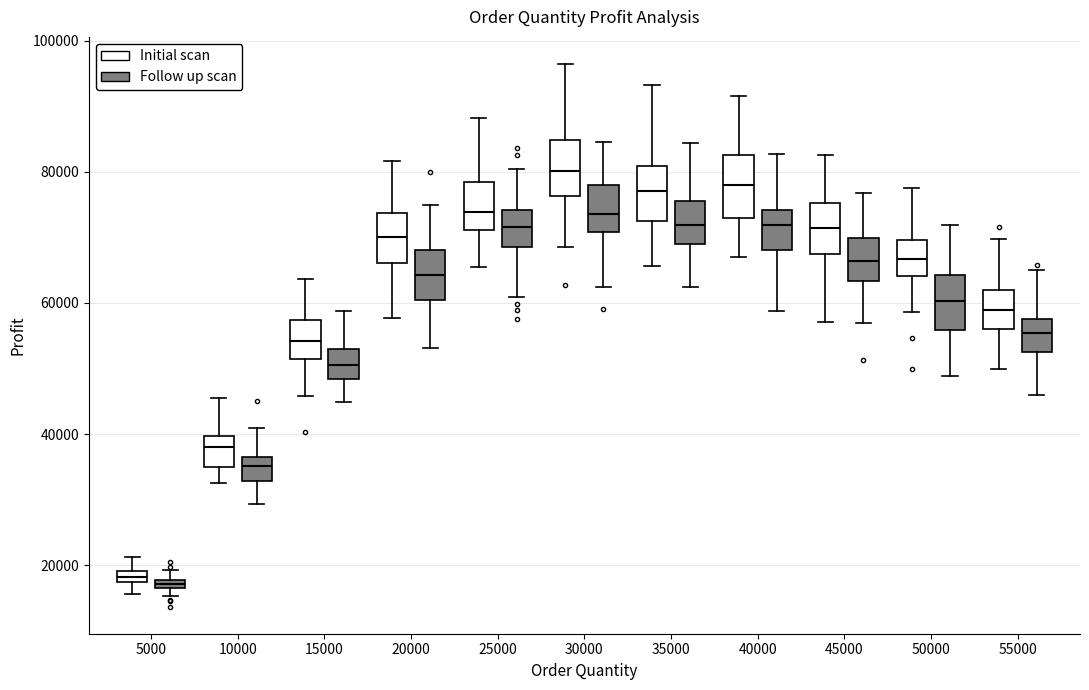

Where does the upper whisker of the box for 50000 (Initial scan) end on the y-axis? The values are not printed on the chart, so give them approximately, as read against the axis.

78000